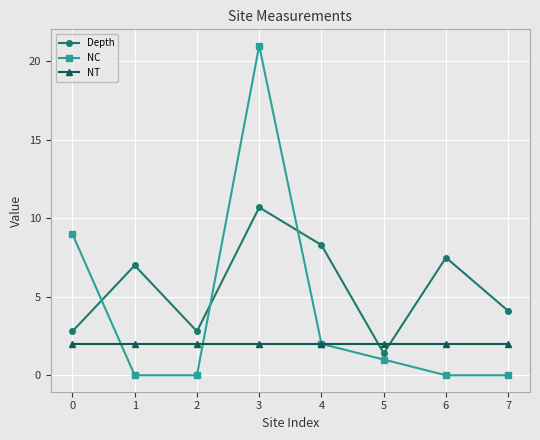

The value of Depth at 3 is 5.7. True or false?

False